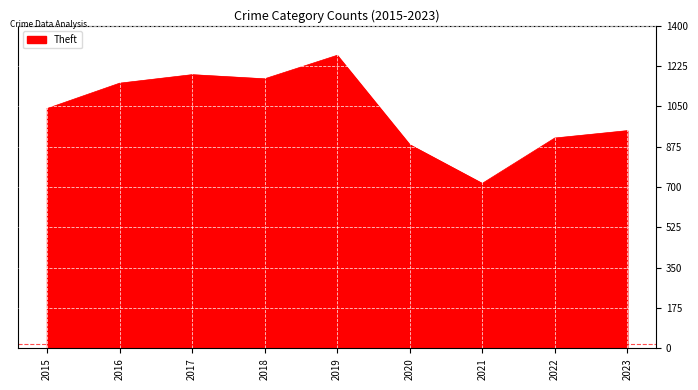

The value at 2018 is 376. True or false?

False